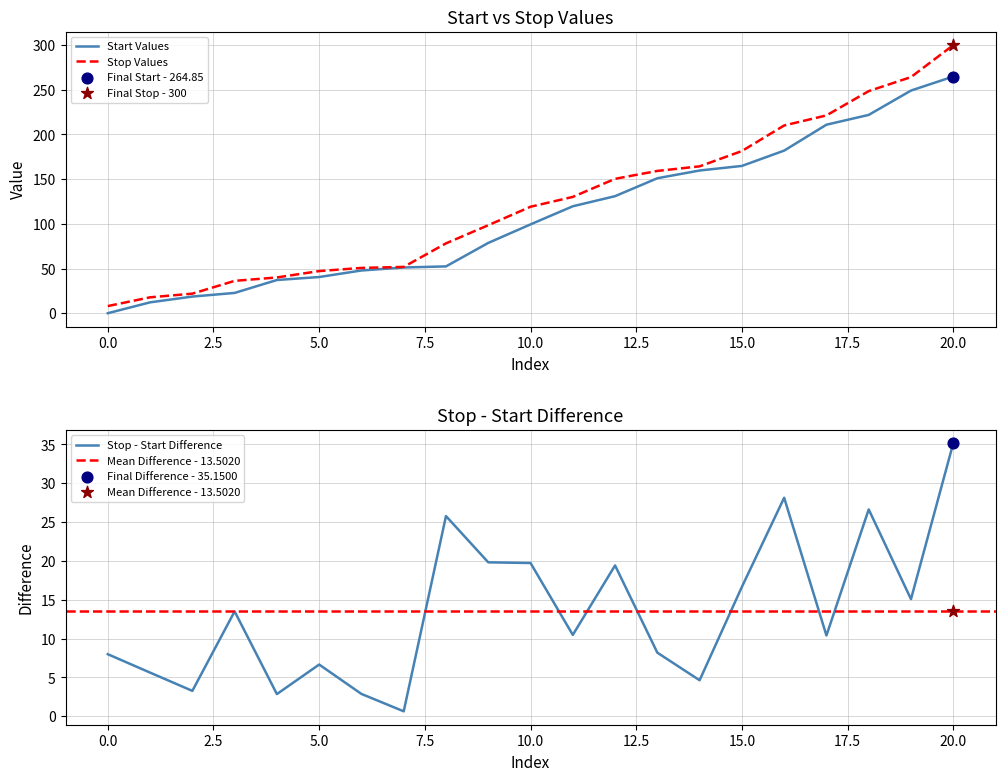

What is the maximum value for Stop Values?

300.0